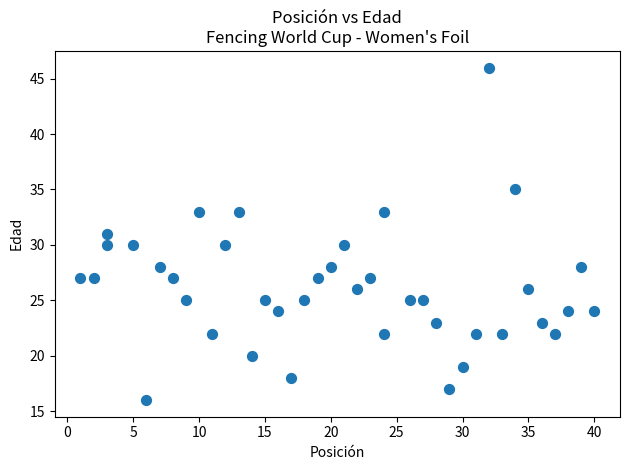

What is the range of Y values (max minus min)?

30